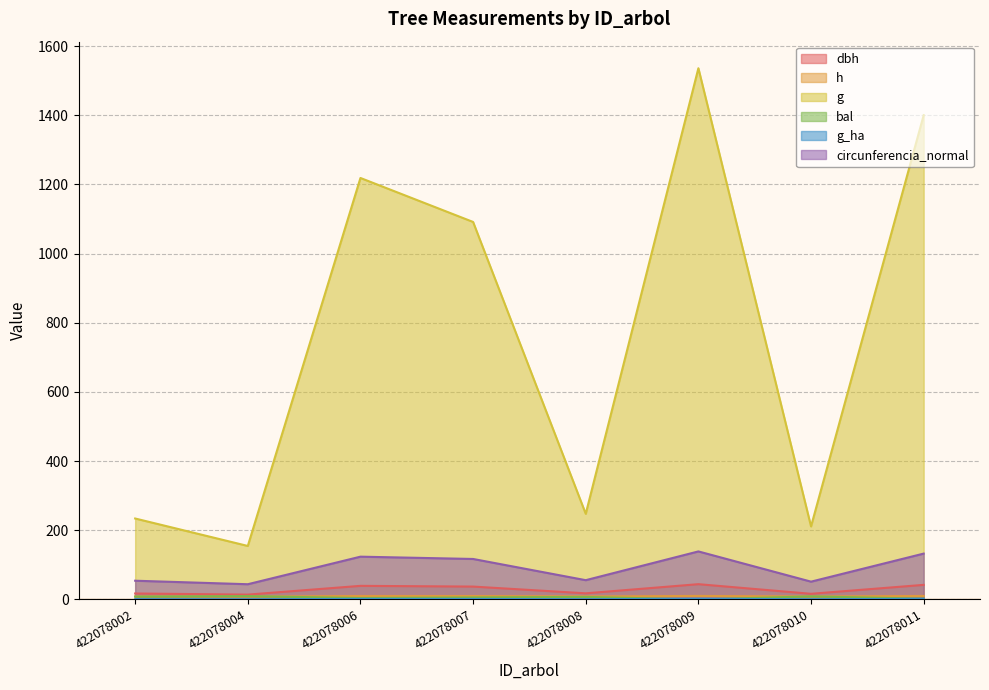

True or false: g_ha and g intersect in this chart.

False